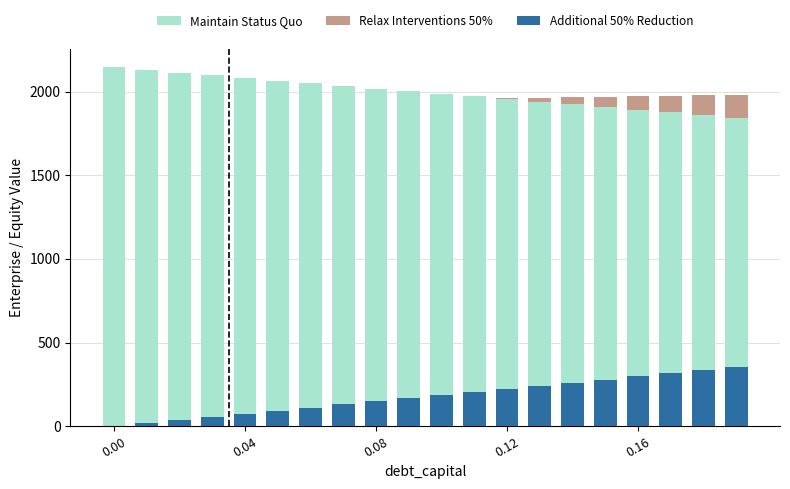

What is the maximum value shown in the chart?

2145.1